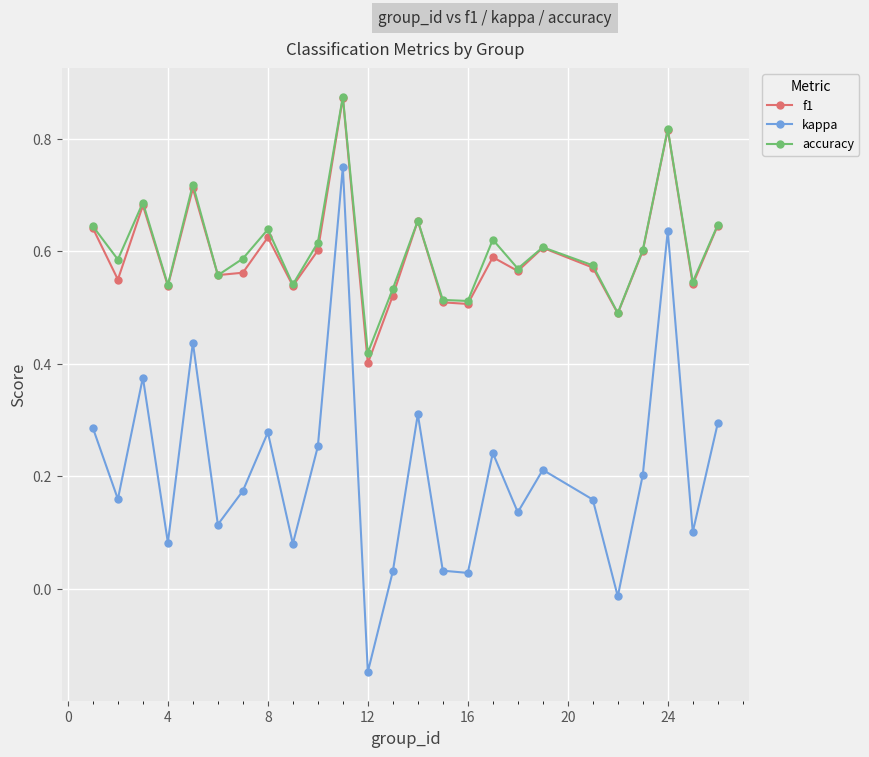

At how many categories does at least one series exceed 0?

25